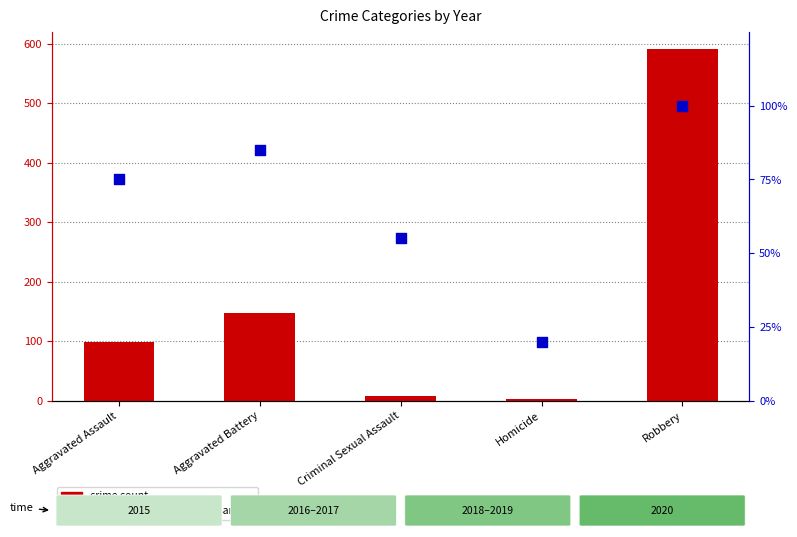

Which series has the largest total across all categories?

crime count